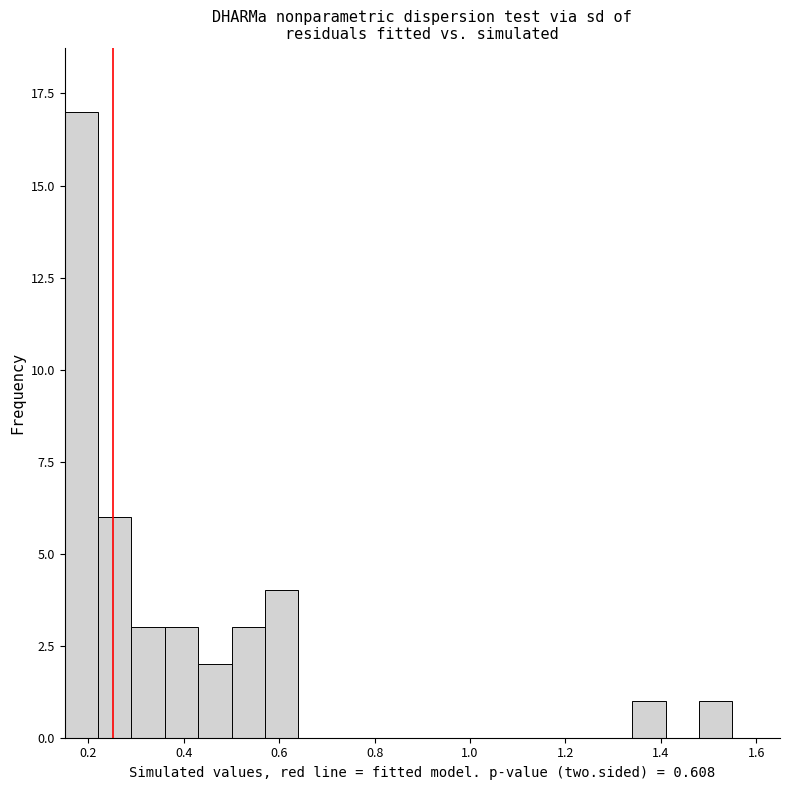

Read against the x-axis, roughly where is the centre of the tallest bar?

0.18